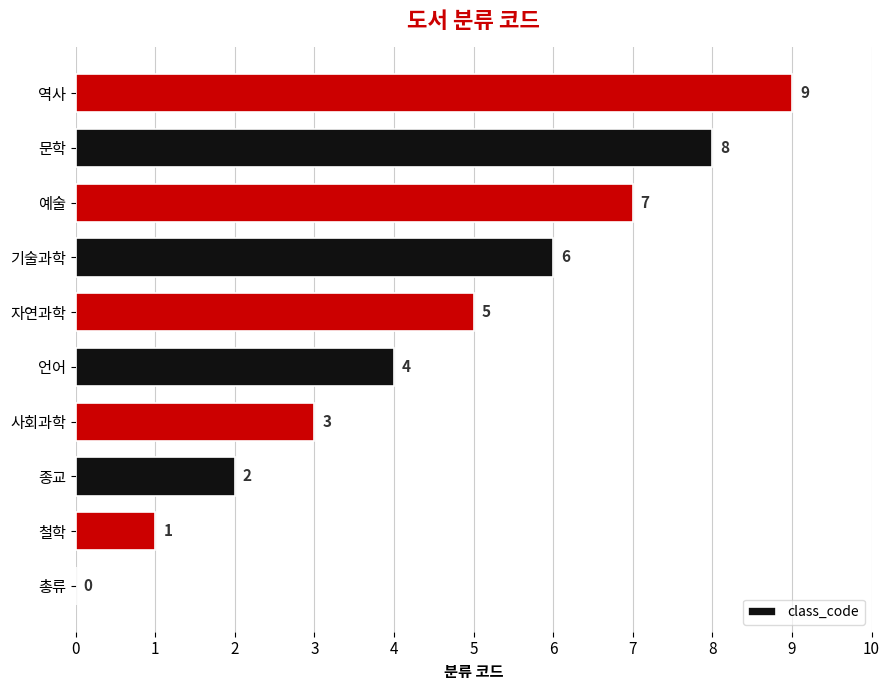

What is the maximum value shown in the chart?

9